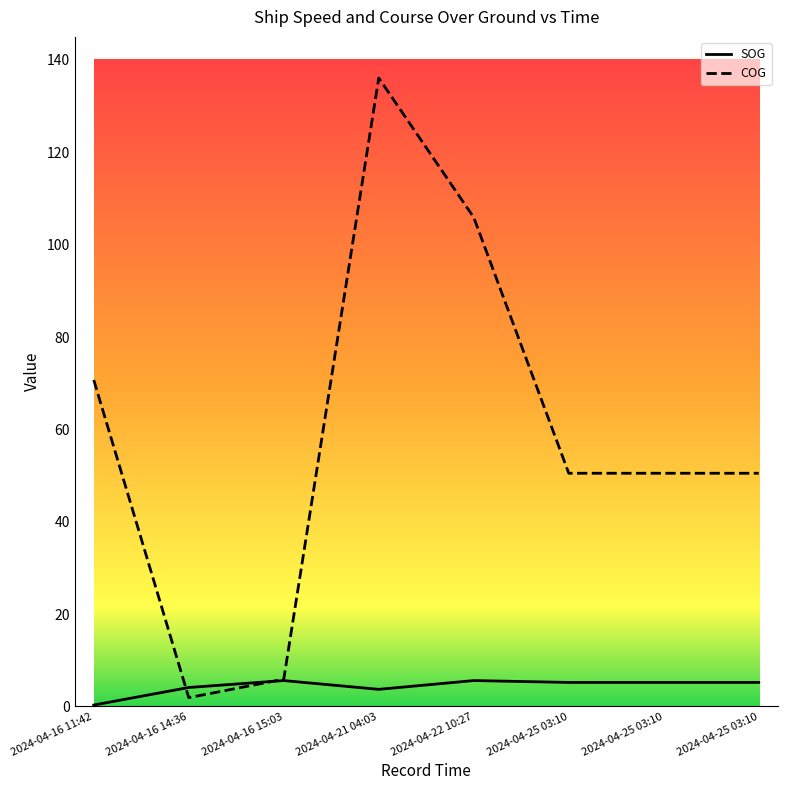

What is the sum of all COG values?

472.0